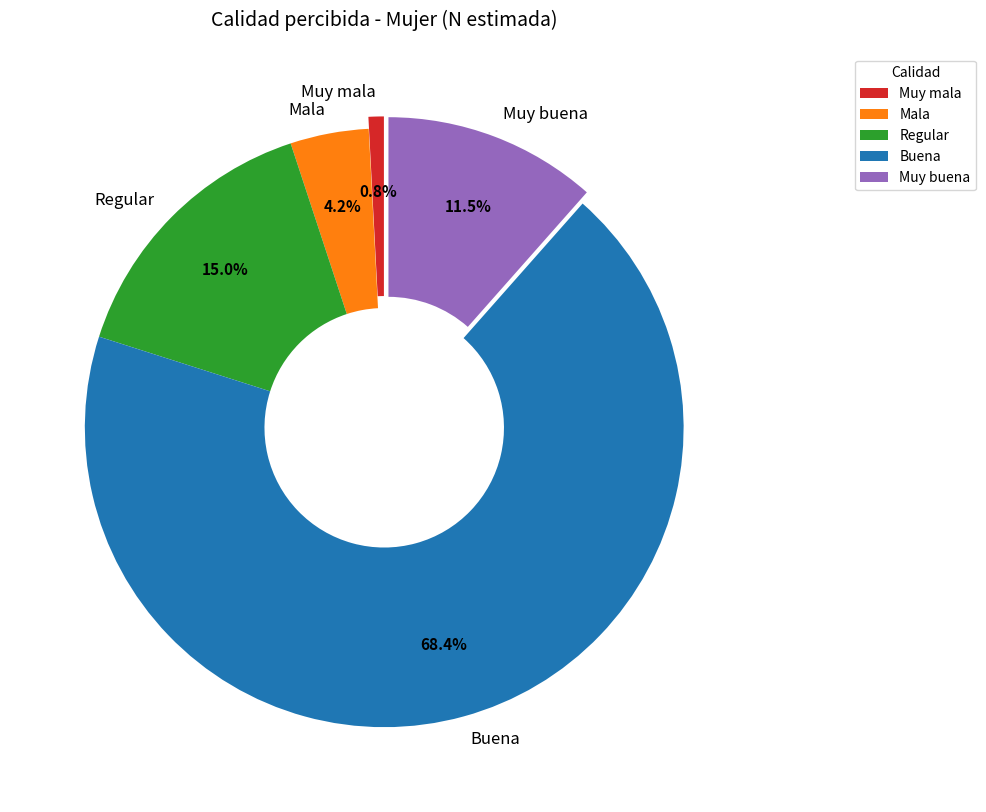

To the nearest percent, what portion does Mala represent?

4%